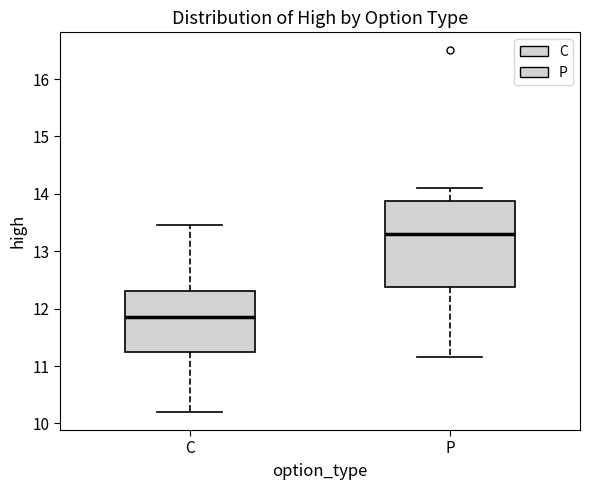

Which box's median line is the highest?

P